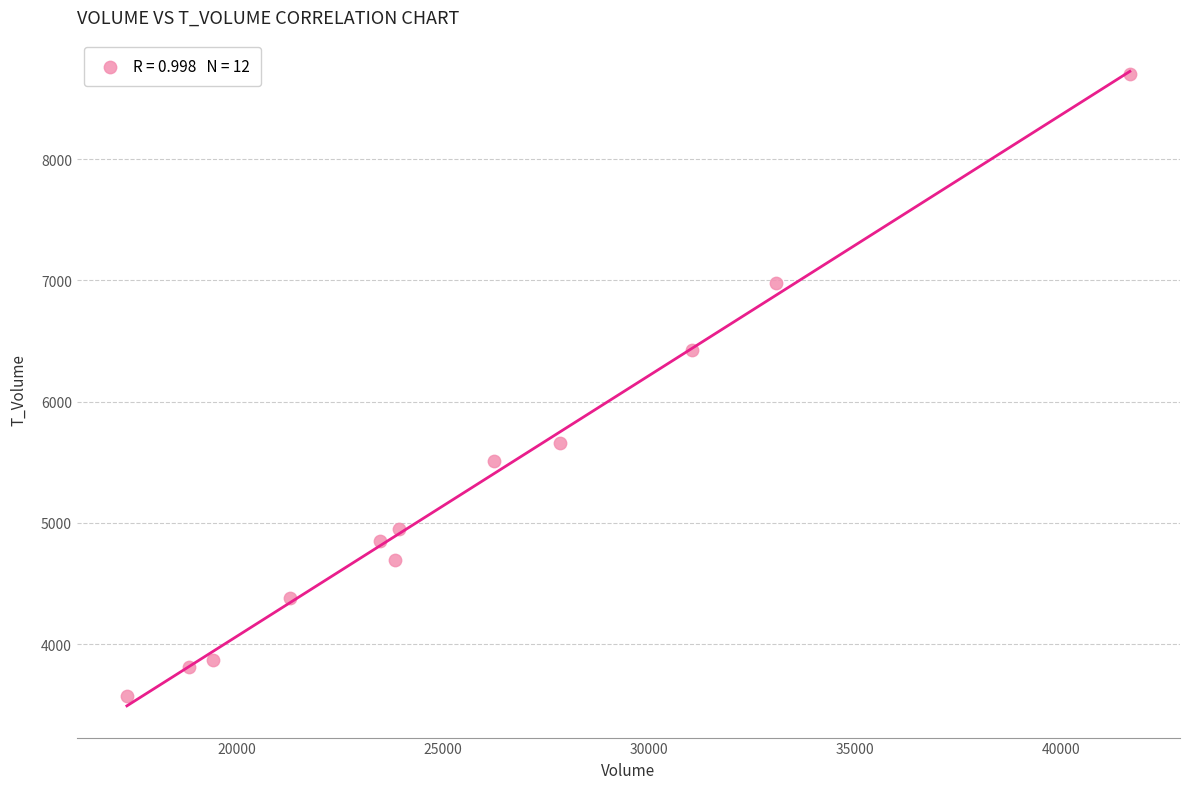

What is the range of Y values (max minus min)?

5128